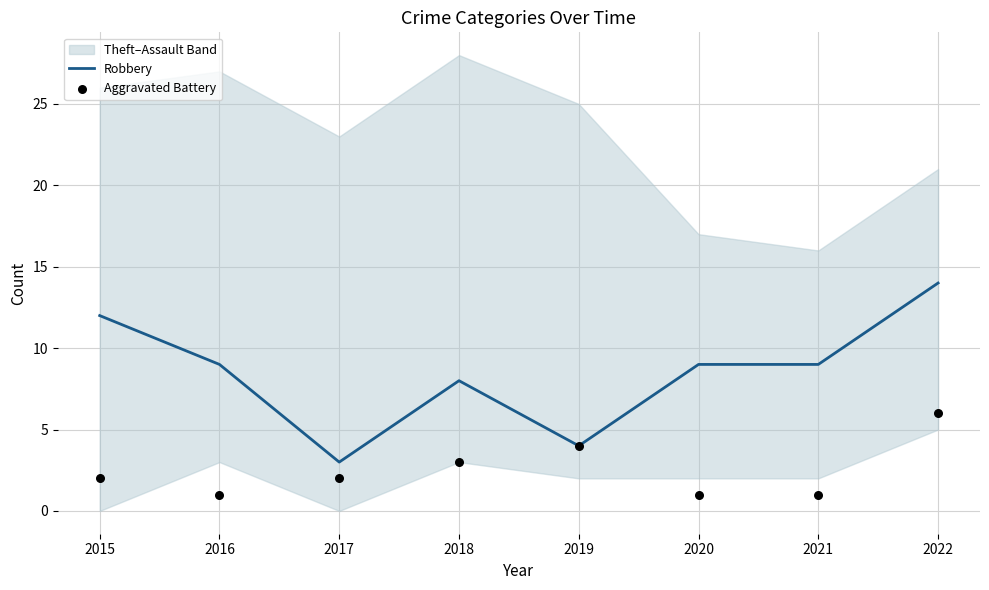

Which series reaches the maximum Y coordinate?

Robbery